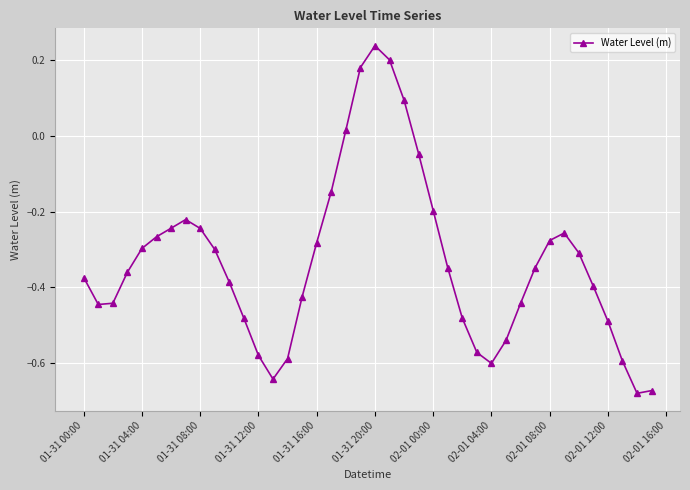

True or false: there are more than 0 points higher than both neighbors.

True